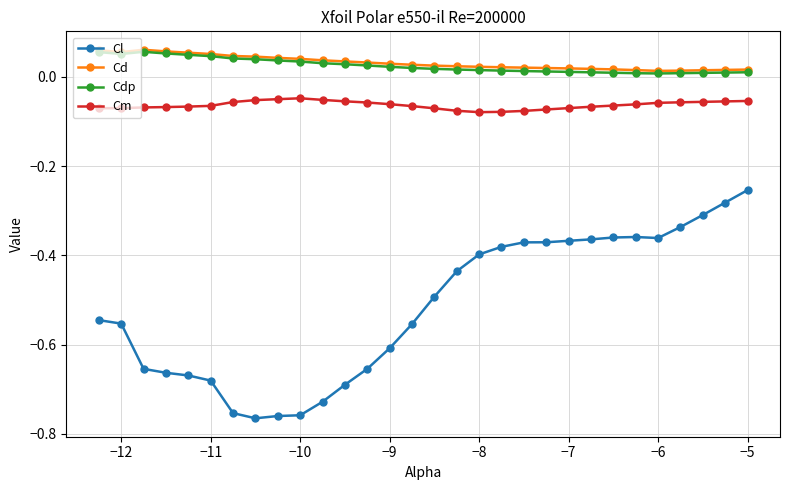

True or false: Cm and Cl cross at least once.

False